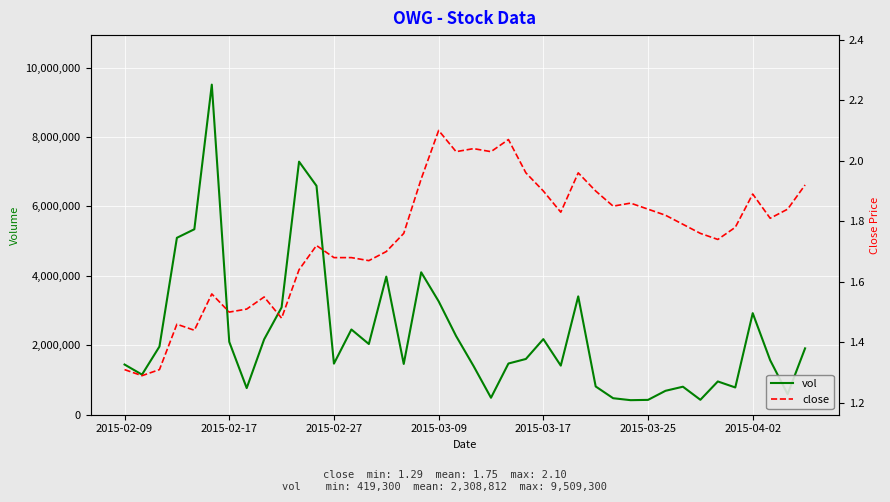

At 2015-03-09, list the series in order from largest to smallest.

vol, close